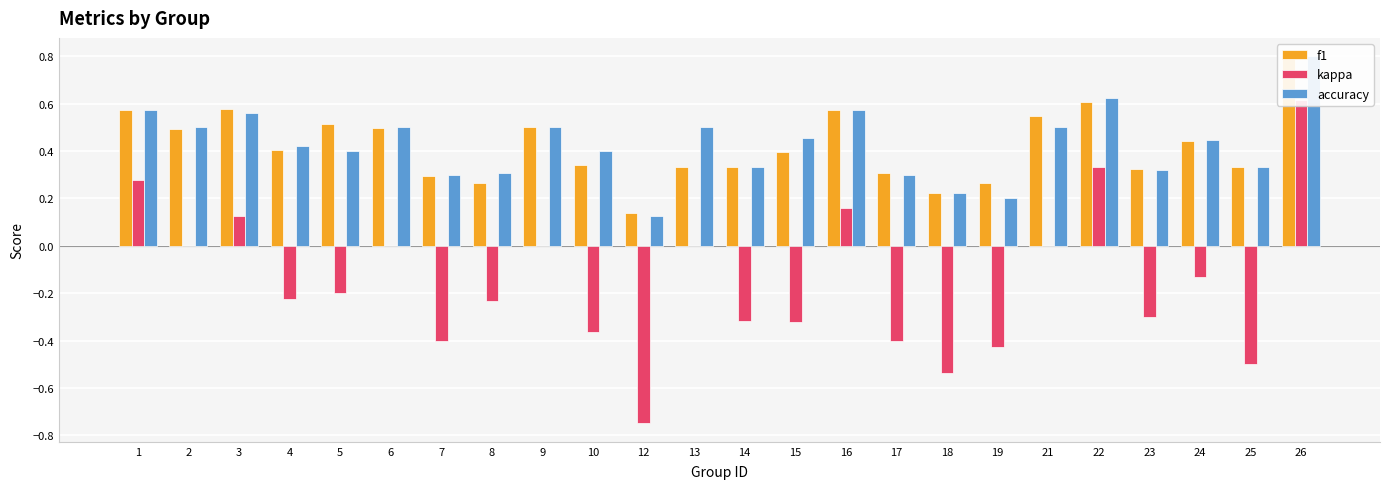

What is the minimum value for accuracy?

0.1